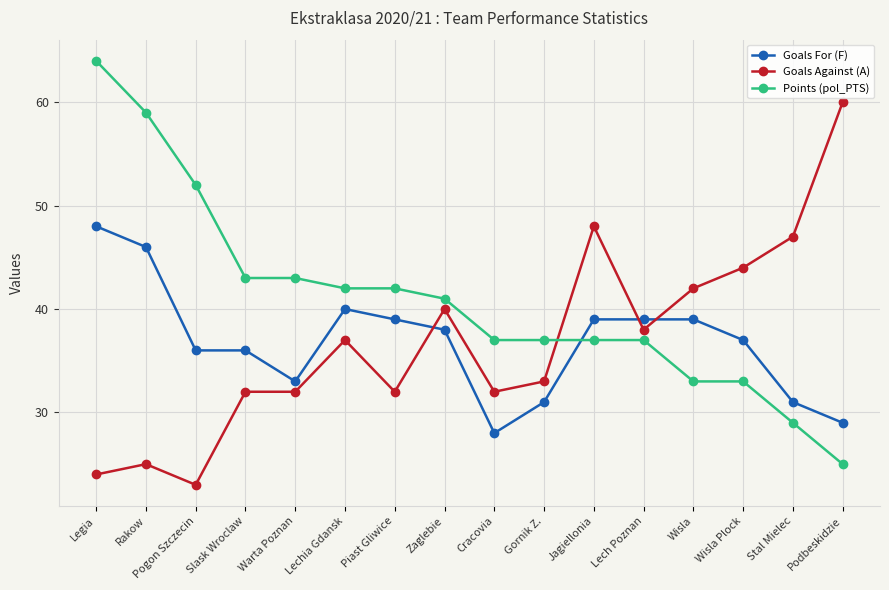

What is the difference between the maximum and minimum values in the Points (pol_PTS) series?

39